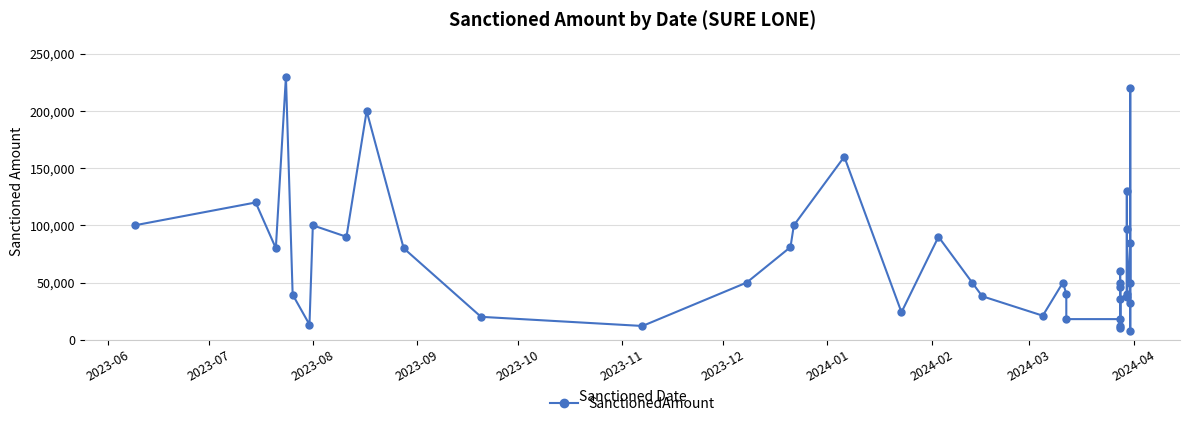

What is the maximum value shown in the chart?

230000